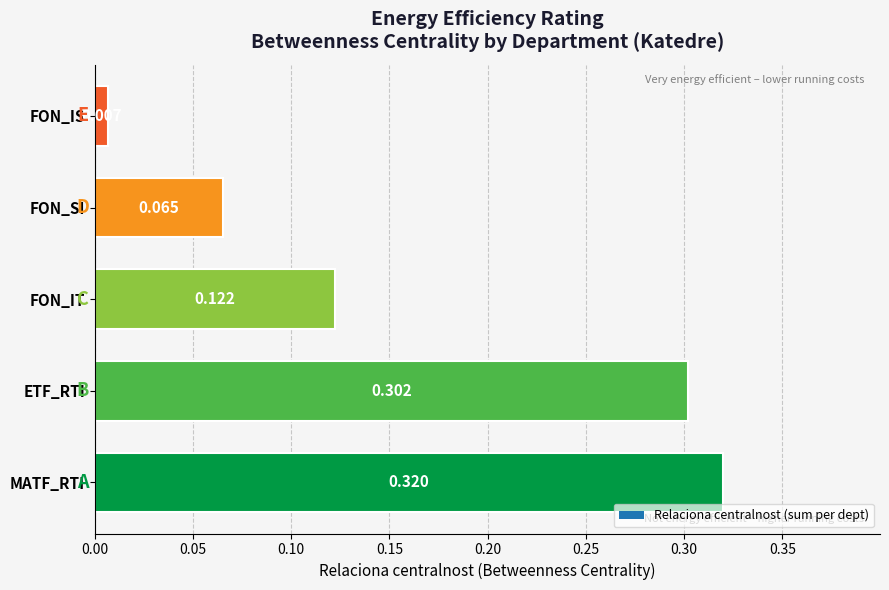

At which category does the chart reach its minimum across all series?

FON_IS